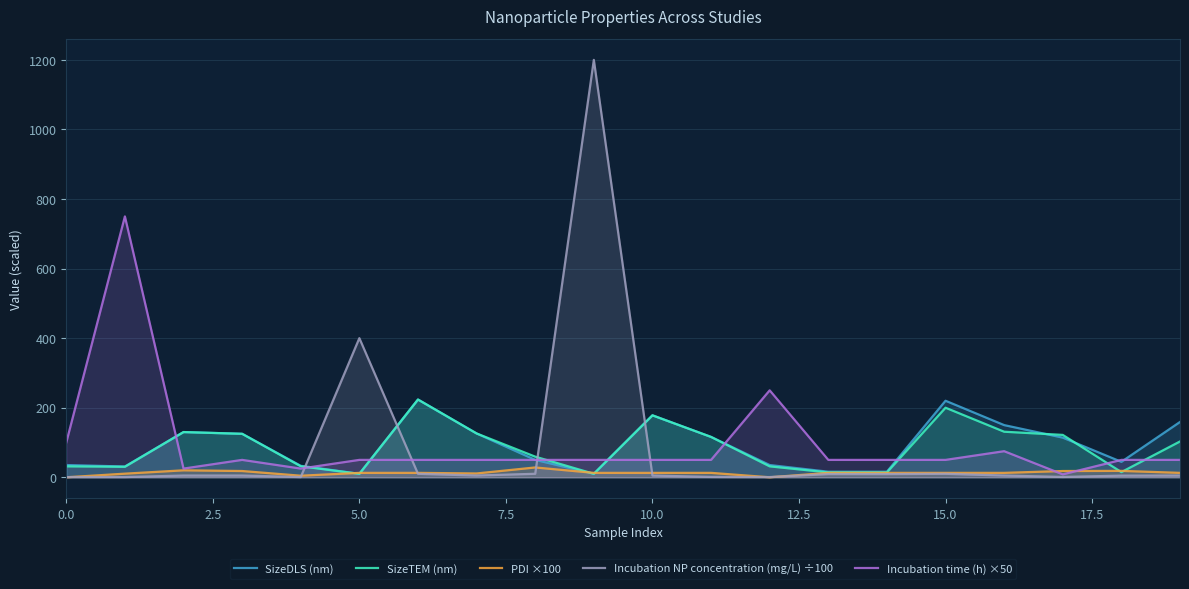

Reading left to right, what are all the values shown in this chart?

SizeDLS (nm): 35.2	31.0	130.0	125.0	33.0	10.0	223.5	126.0	50.0	10.0	178.1	116.0	35.2	16.0	16.0	220.0	150.0	114.0	44.4	159.0
SizeTEM (nm): 31.4	30.2	130.0	125.0	31.6	10.0	223.5	126.0	59.3	10.0	178.1	116.0	31.4	14.0	14.0	200.0	131.0	121.8	14.9	103.0
PDI ×100: 0.0	10.4	20.0	18.0	4.5	12.7	12.7	11.0	28.2	12.7	12.7	12.7	0.0	12.7	12.7	12.7	12.7	18.0	18.4	12.7
Incubation NP concentration (mg/L) ÷100: 0.6	0.6	5.0	5.0	0.6	400.0	10.0	5.0	10.1	1200.0	5.0	1.0	0.6	9.1	9.1	10.0	5.0	0.9	4.7	5.0
Incubation time (h) ×50: 100.0	750.0	25.0	50.0	25.0	50.0	50.0	50.0	50.0	50.0	50.0	50.0	250.0	50.0	50.0	50.0	75.0	8.3	50.0	50.0